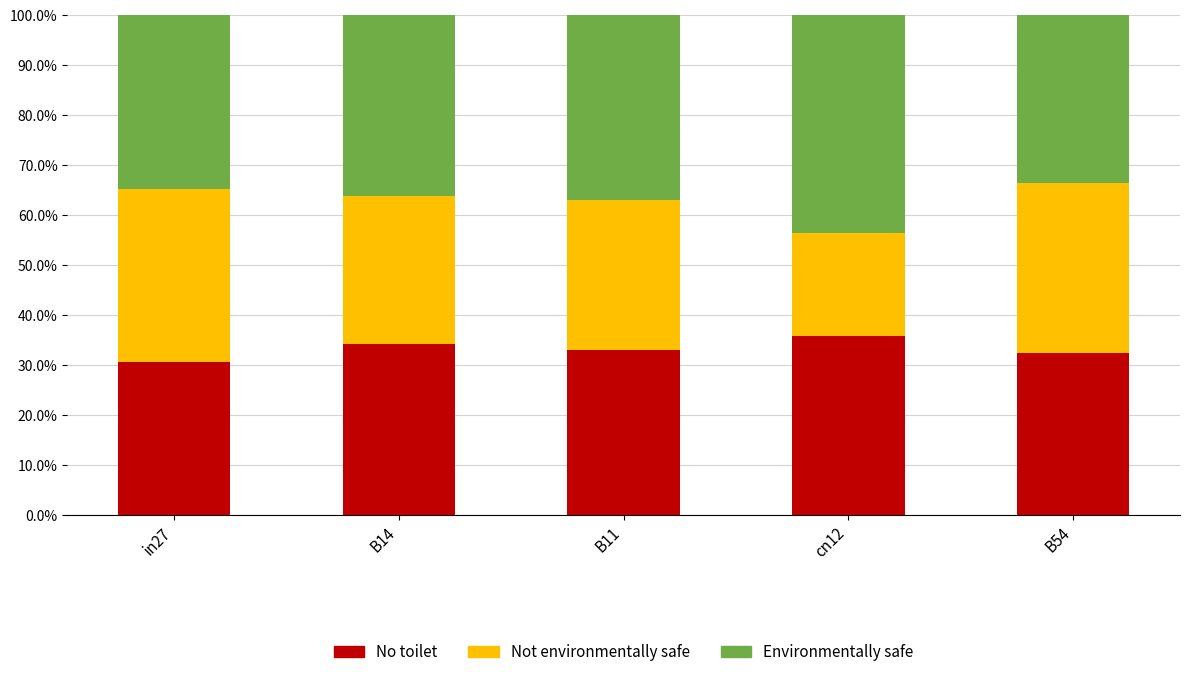

Are the bars grouped side by side (vs. stacked)?

No